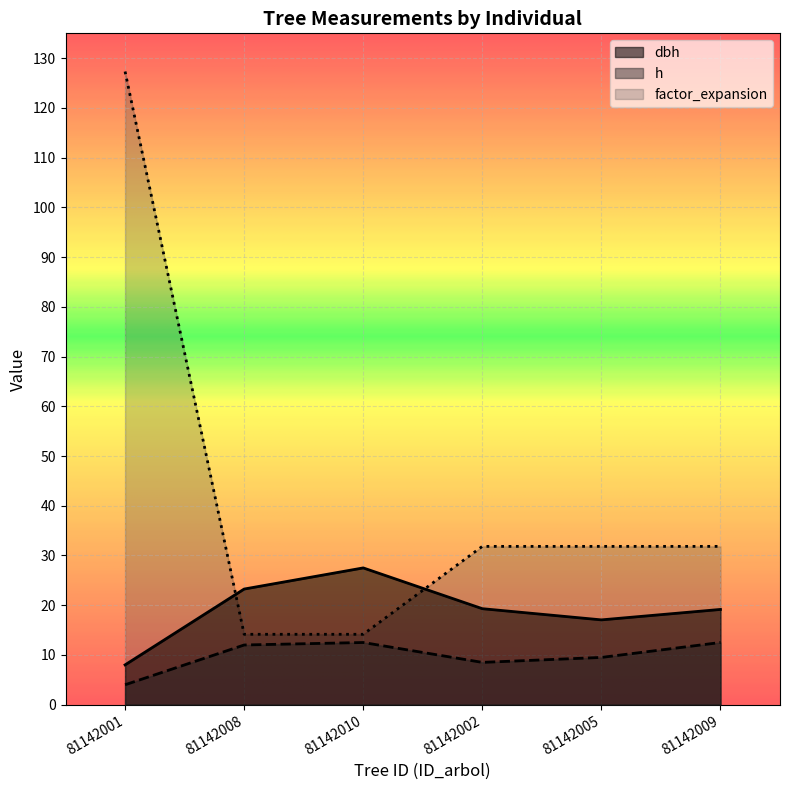

Where is the first local minimum for dbh?

81142005